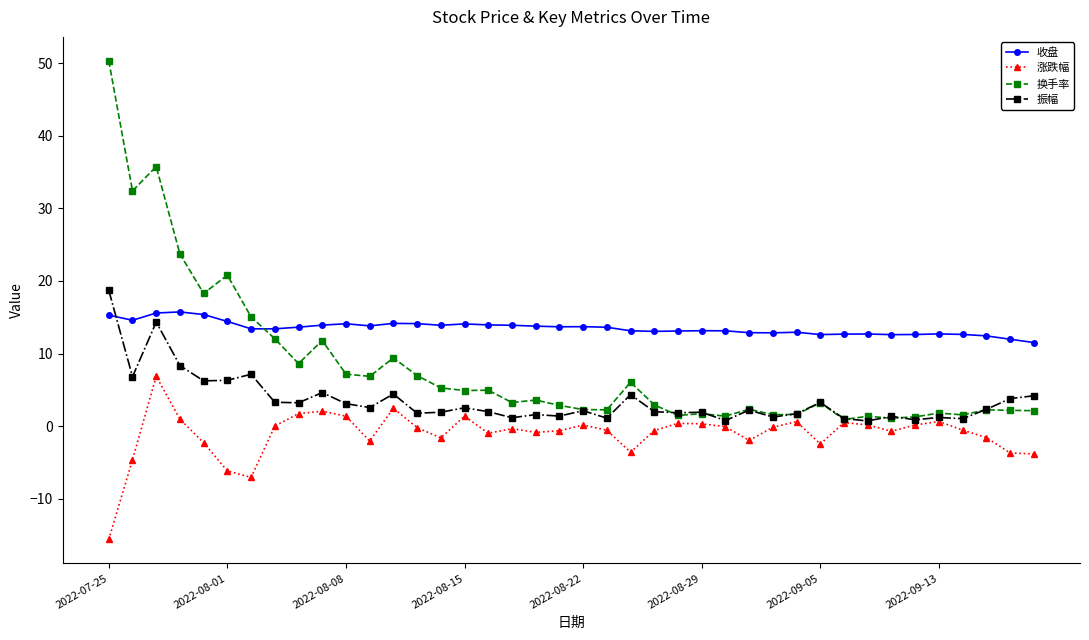

True or false: 涨跌幅 and 收盘 cross at least once.

False